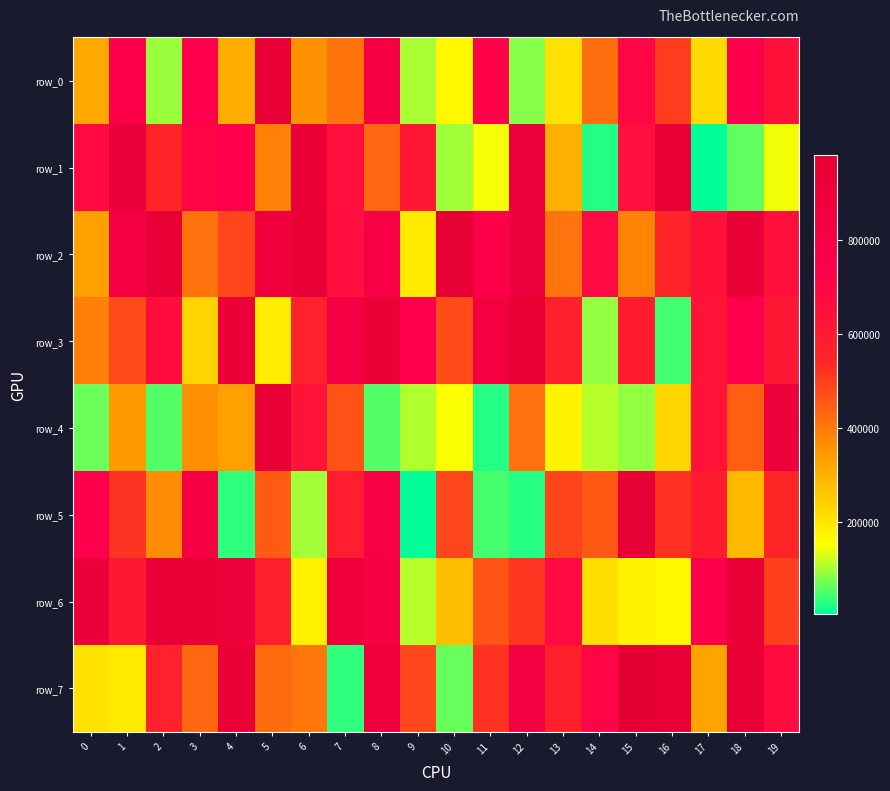

Which series changed the most between 4 and 5?

row_3